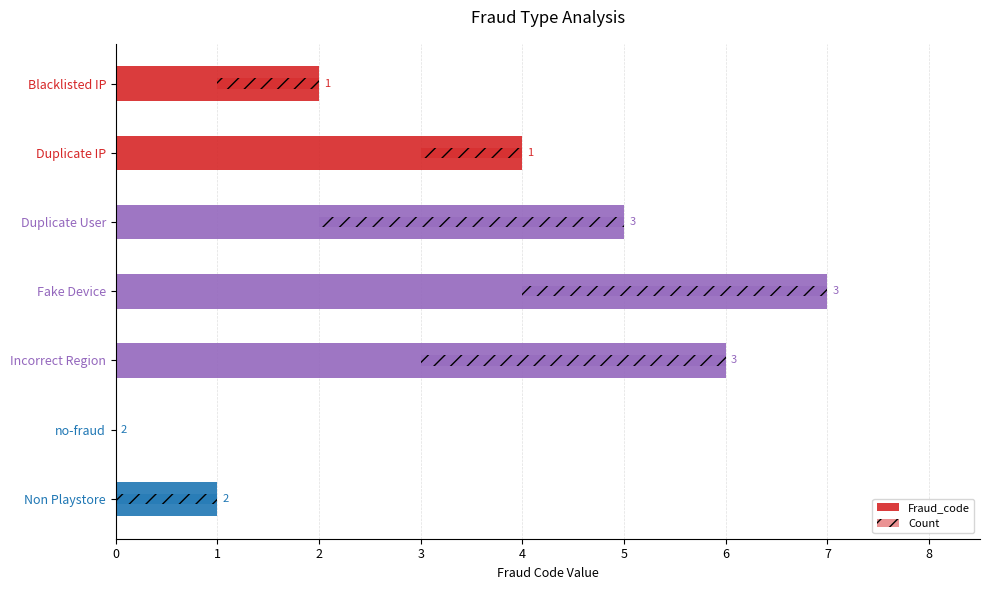

How many series are shown in this chart?

2